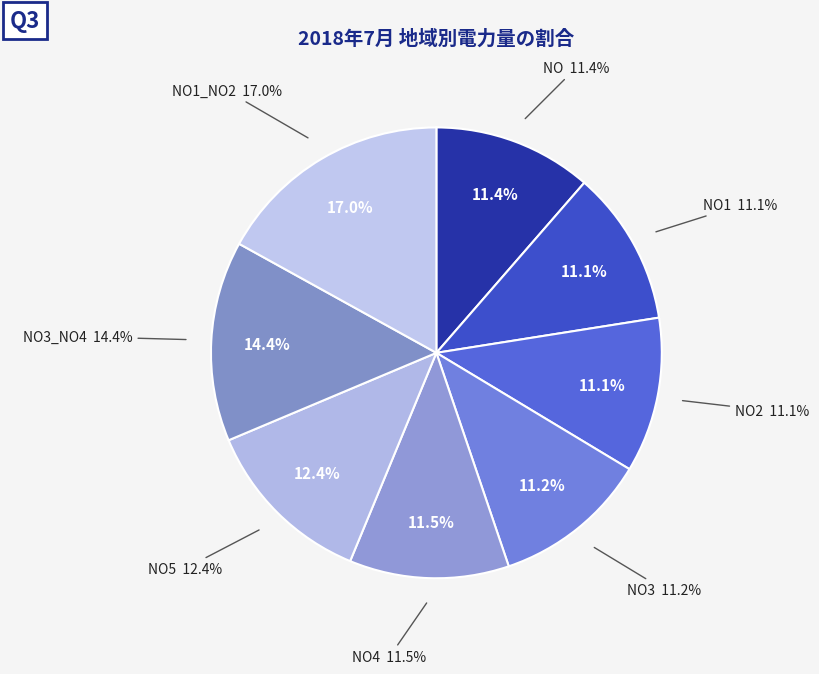

The NO1 slice represents 11% of the pie. True or false?

True